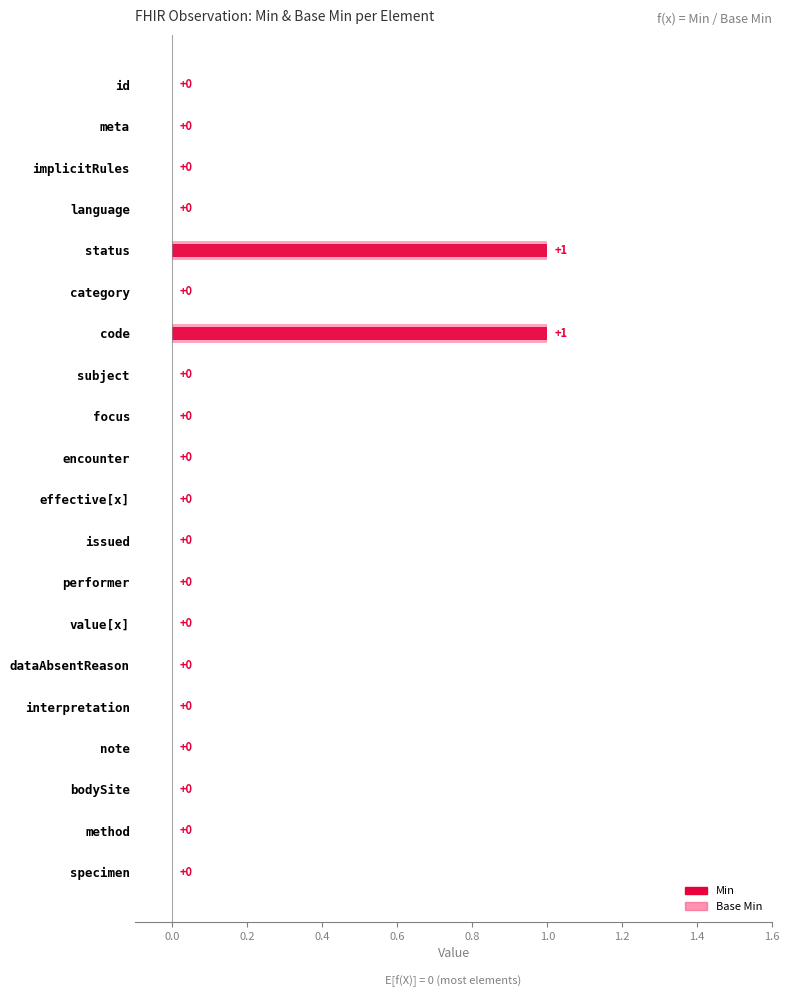

Is the value of Min at meta greater than the value of Base Min at issued?

No